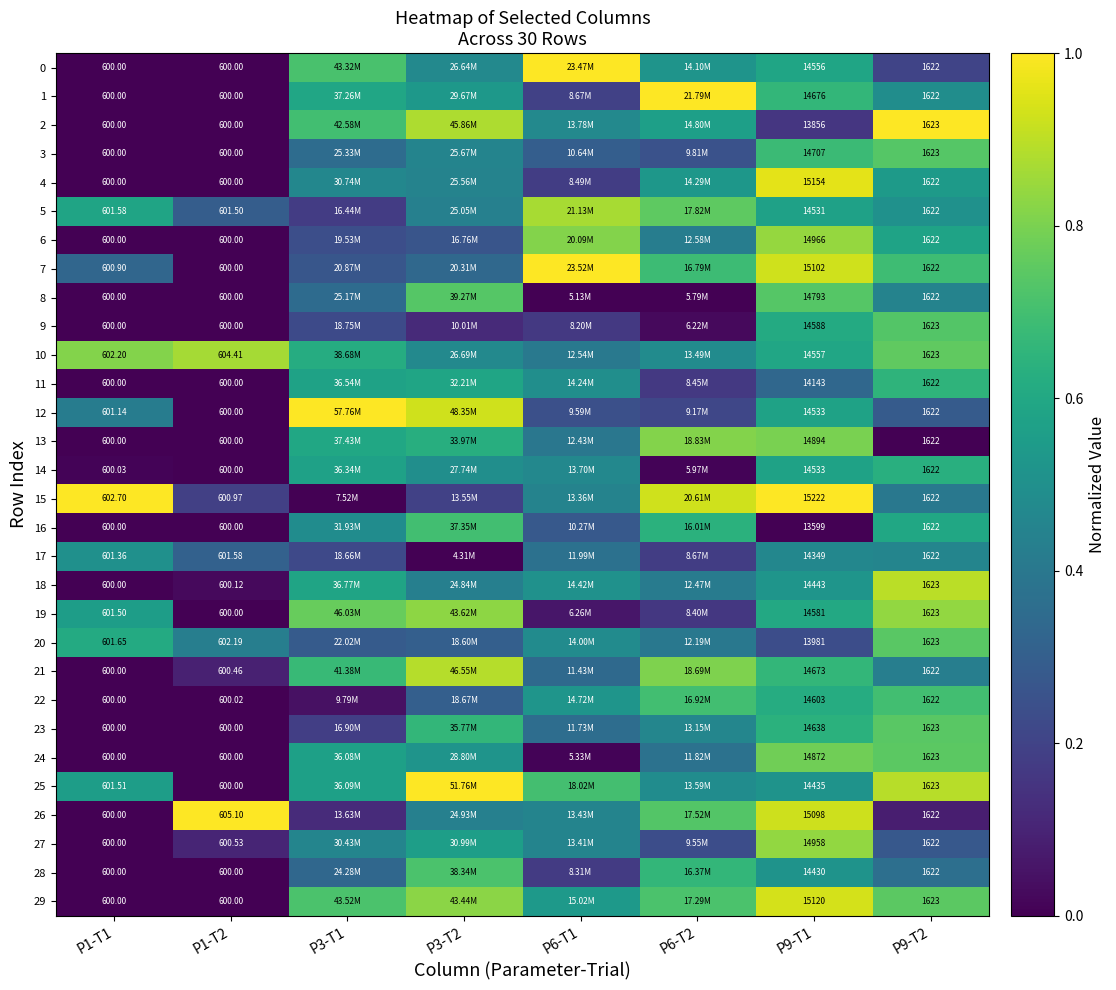

Which has a higher value, P9-T2 or P1-T1?

P9-T2